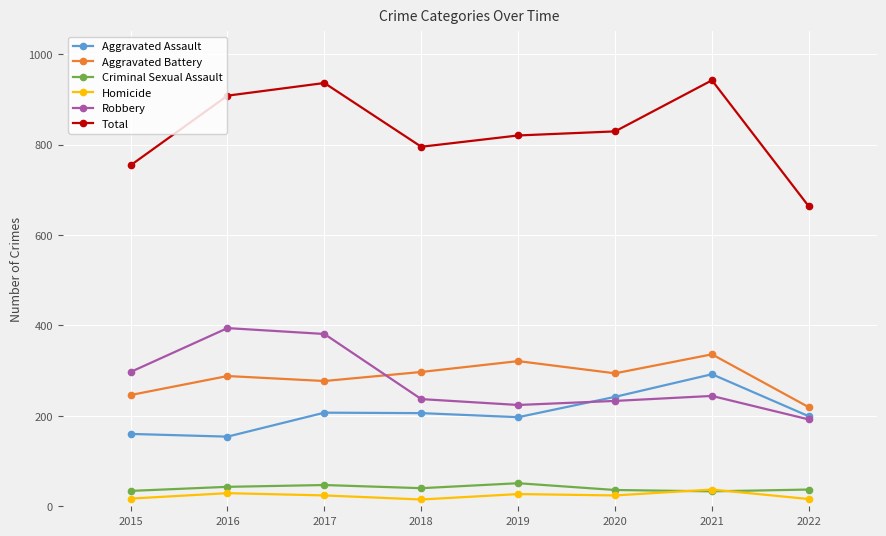

How many lines are shown in the chart?

6